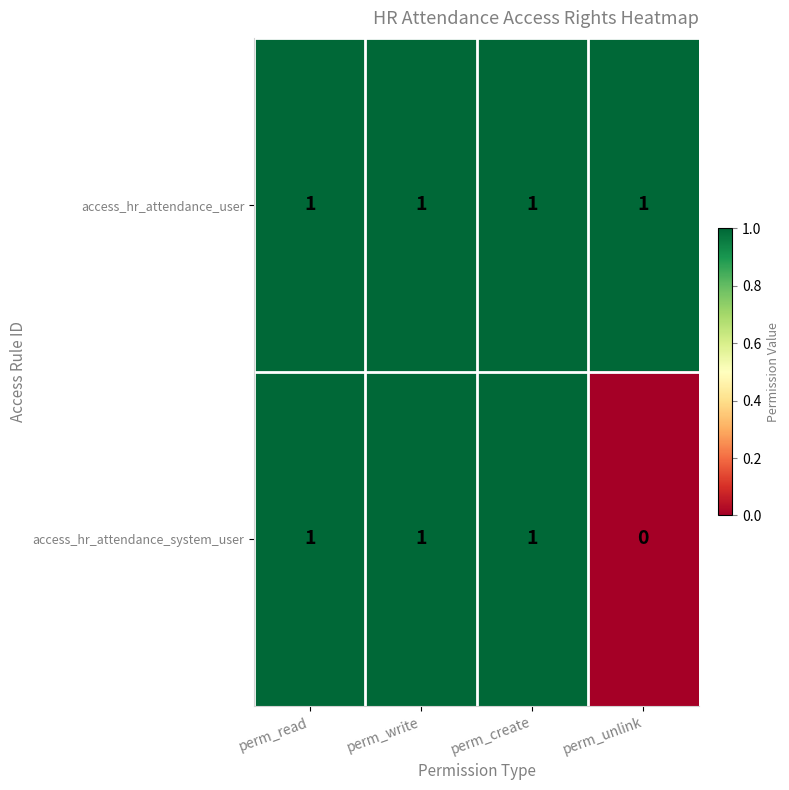

At which category does the chart reach its minimum across all series?

perm_unlink